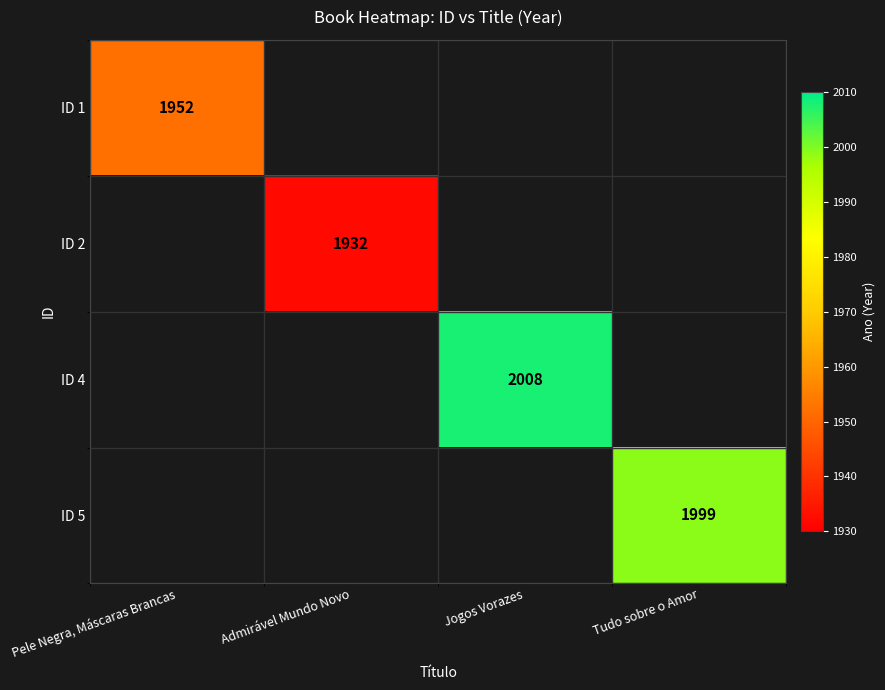

At which category does the chart reach its minimum across all series?

Admirável Mundo Novo